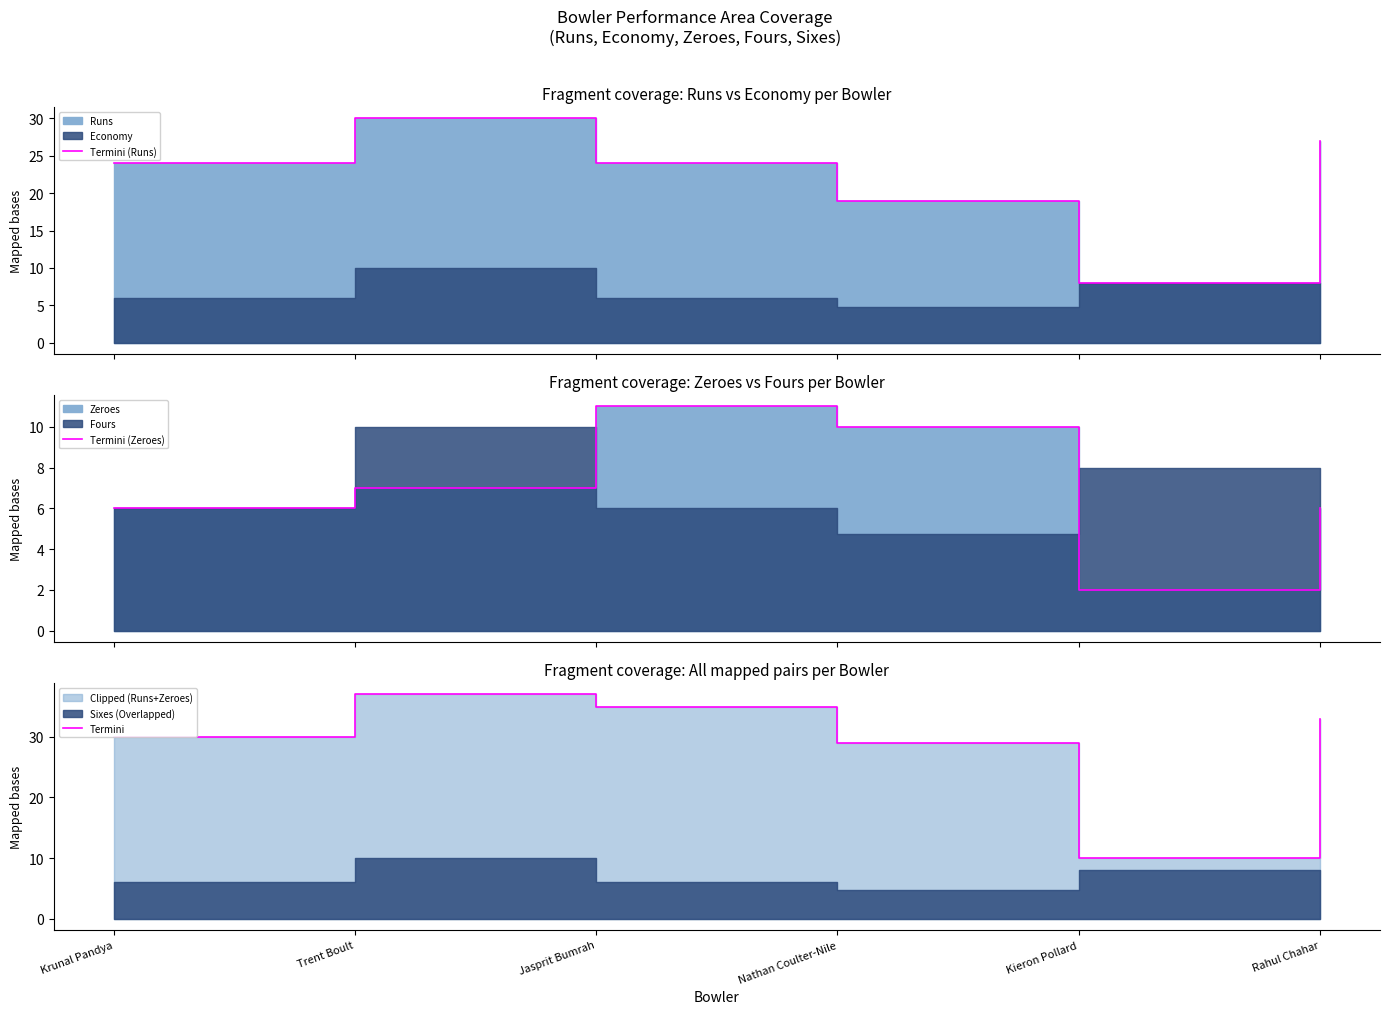

Does the chart display data point markers on the line(s)?

No